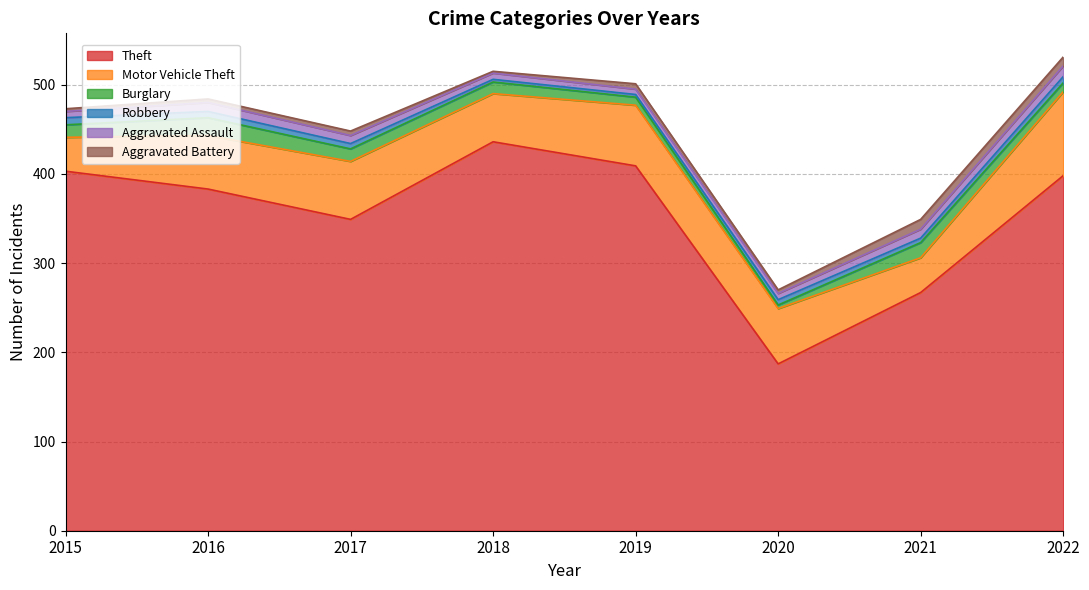

At which category is the sum across all series the highest?

2022